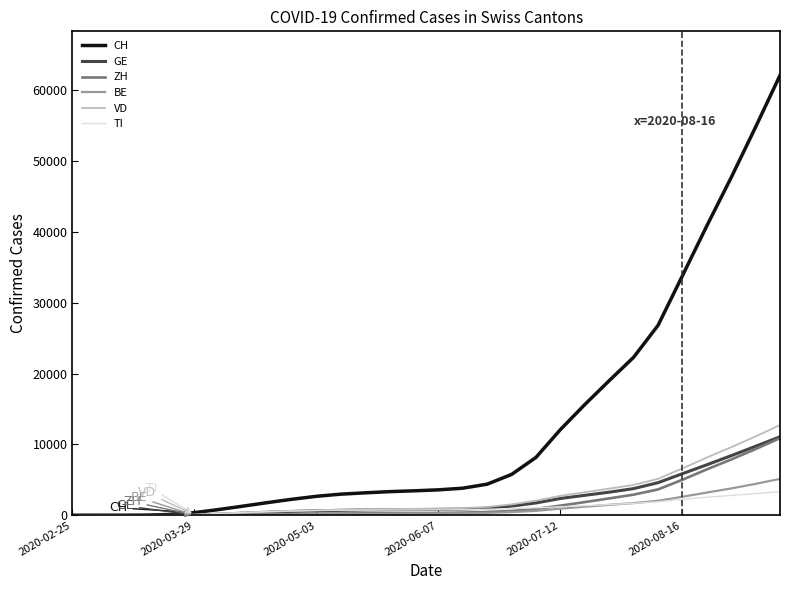

What is the maximum value shown in the chart?

62063